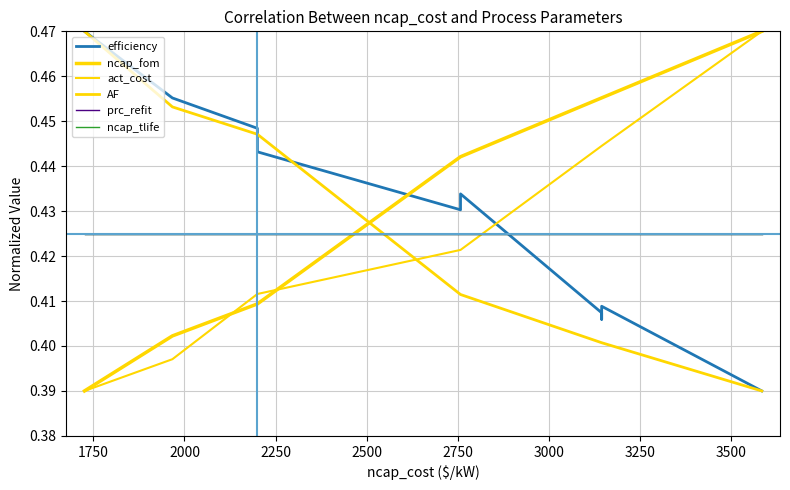

How many series are shown in this chart?

6